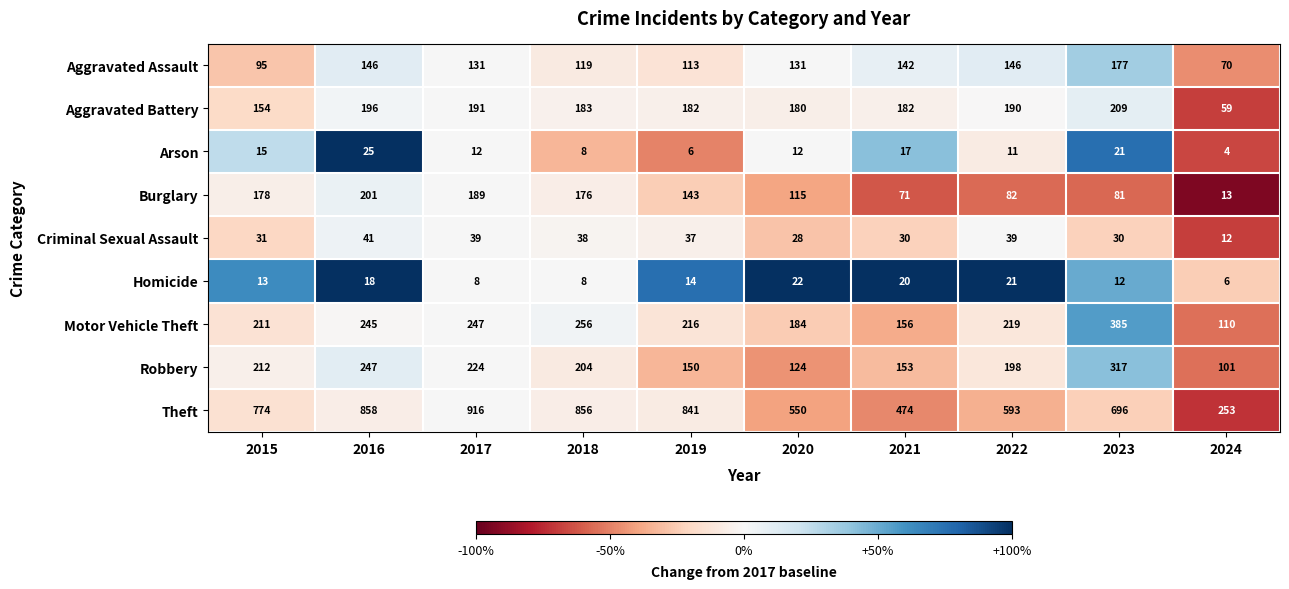

What is the spread (max minus min) of values at 2016?

840